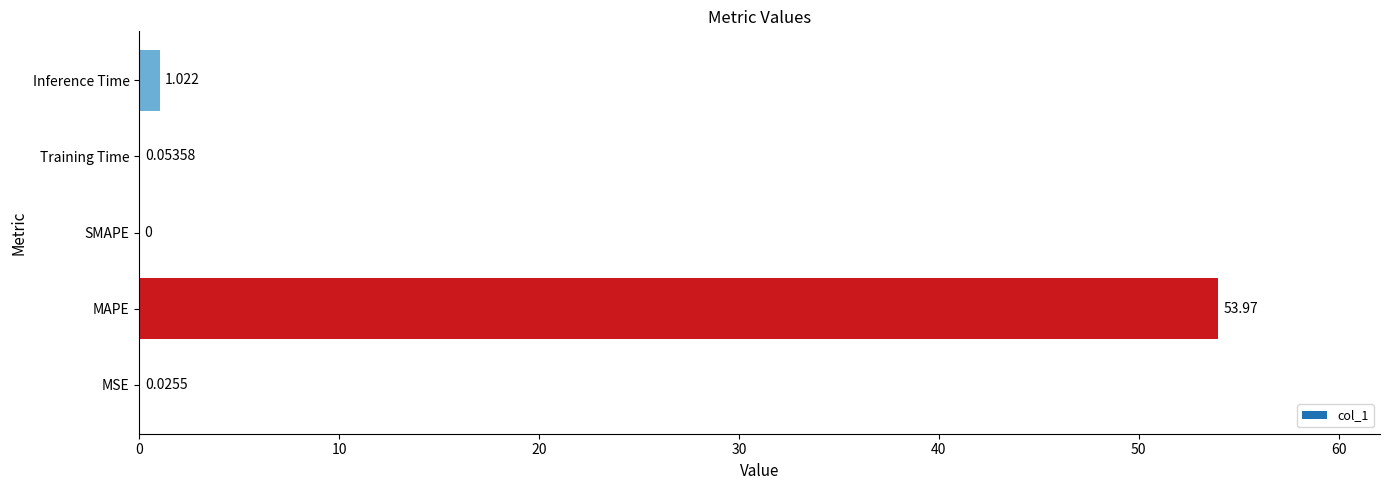

At which label is the value closest to 26?

Inference Time